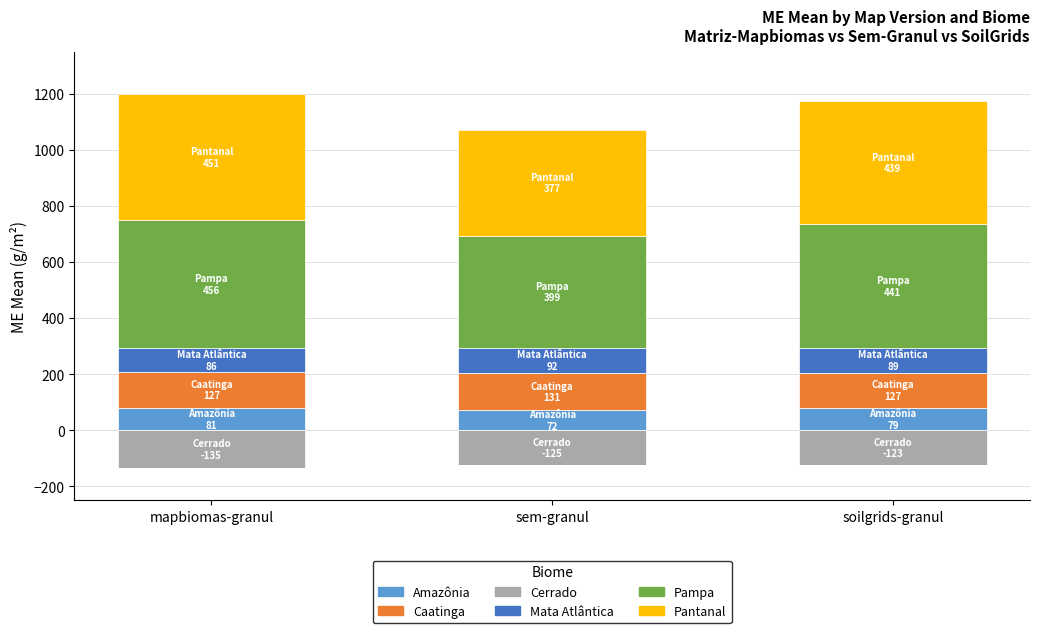

What is the sum of the Pampa values at mapbiomas-granul and soilgrids-granul?

896.8